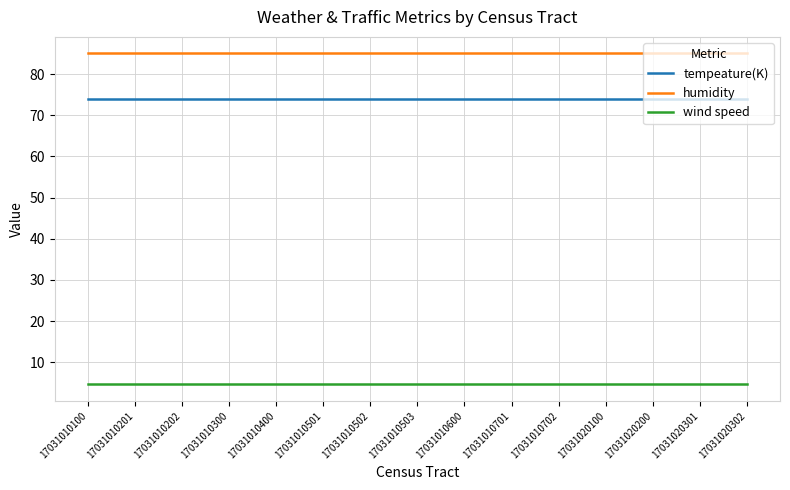

Read the wind speed value at 17031010503.

4.6